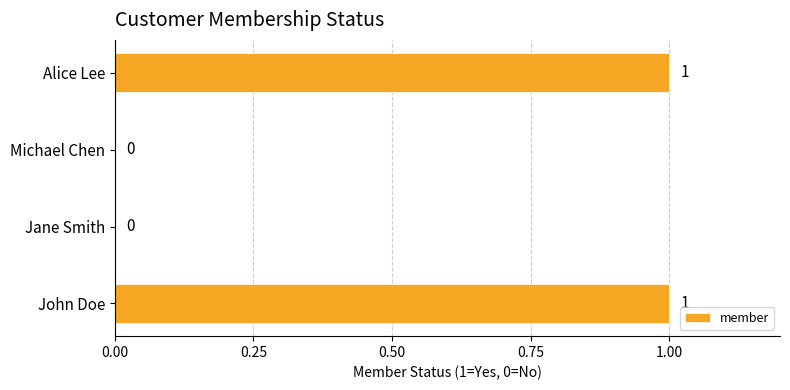

What is the change in value from Jane Smith to Alice Lee?

+1